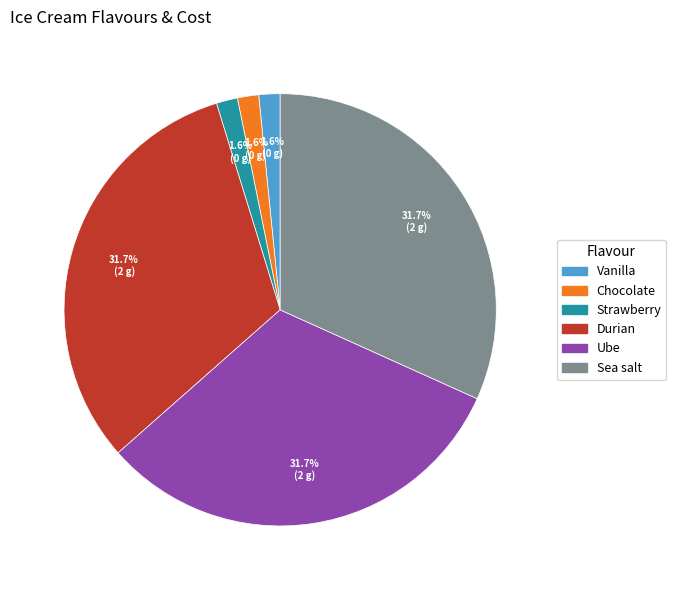

Does Durian represent more than half of the total?

No